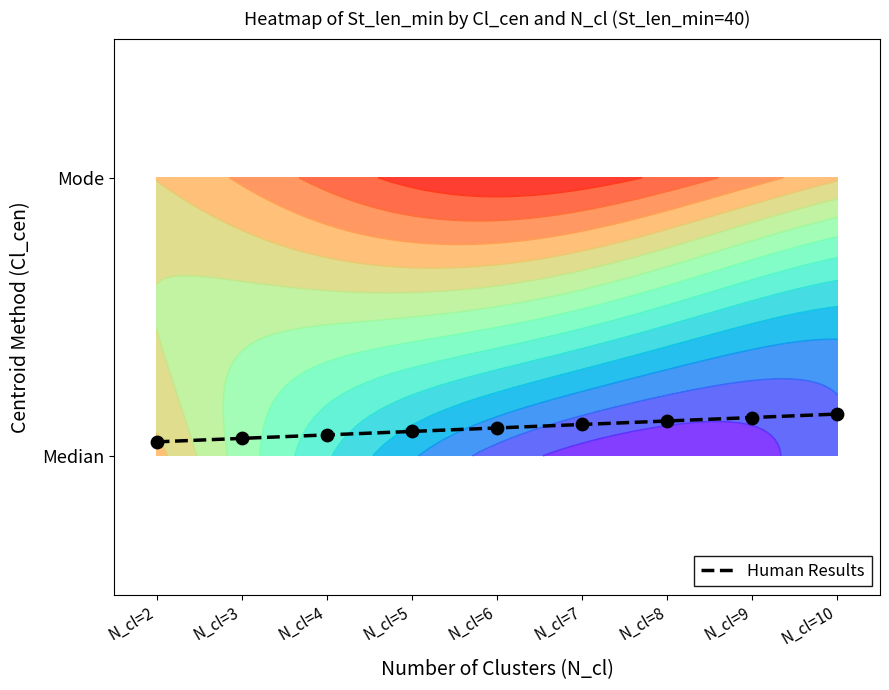

What is the difference between the second highest and minimum values?

0.1